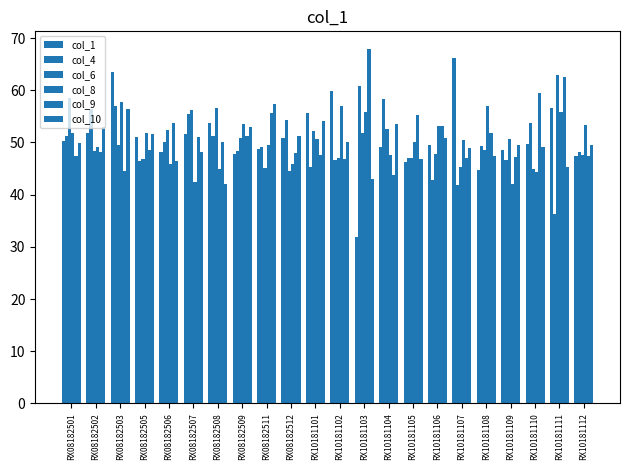

Which has a higher value, RX10181104 or RX08182512?

RX08182512